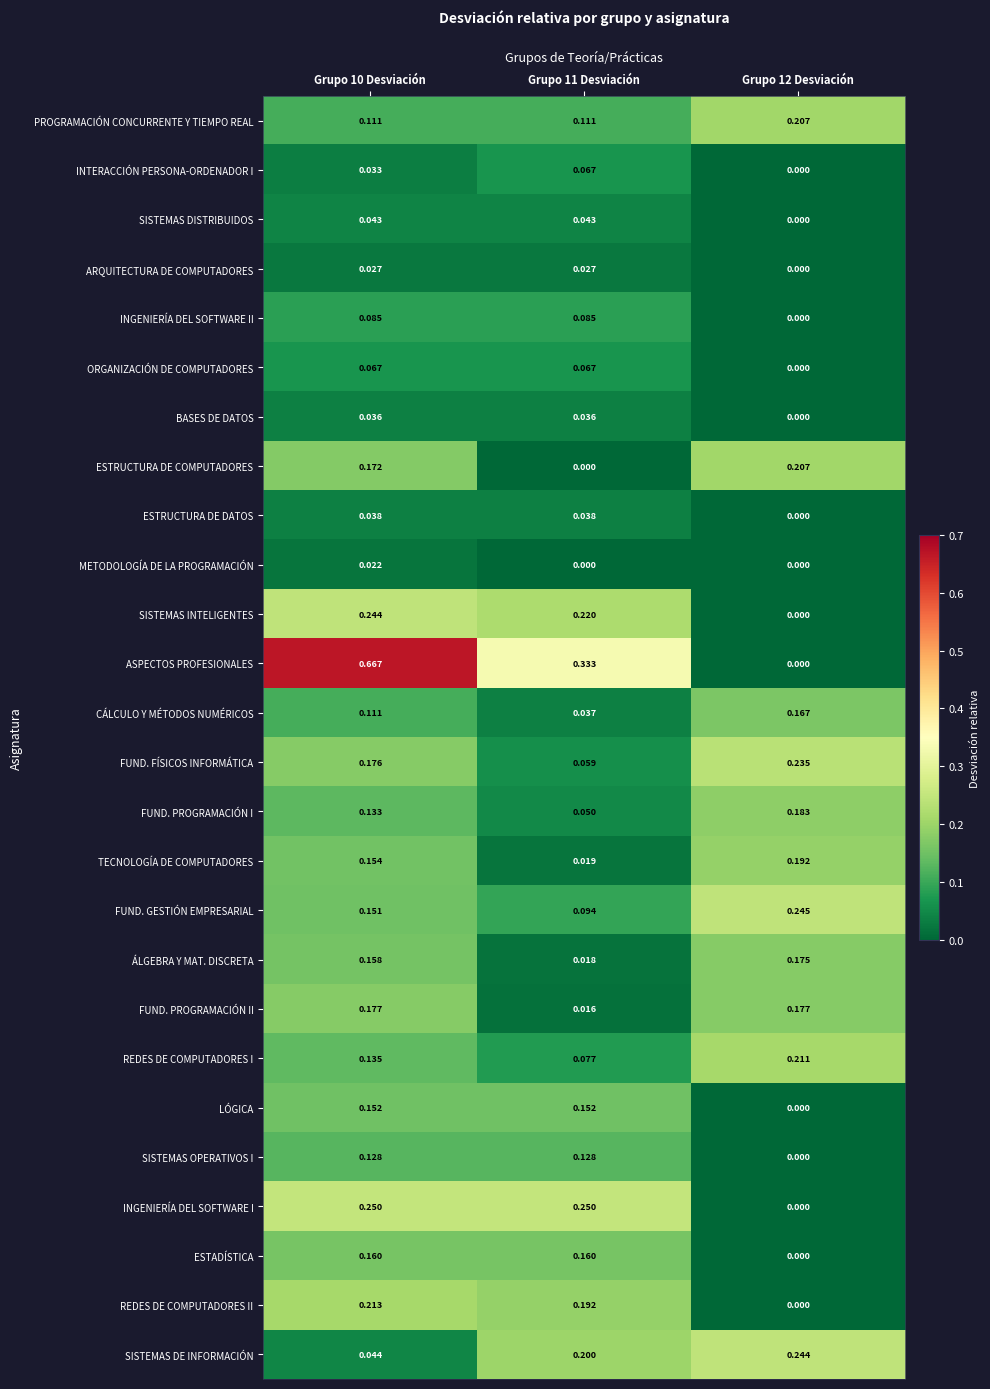

Which series has the largest range (max minus min)?

ASPECTOS PROFESIONALES